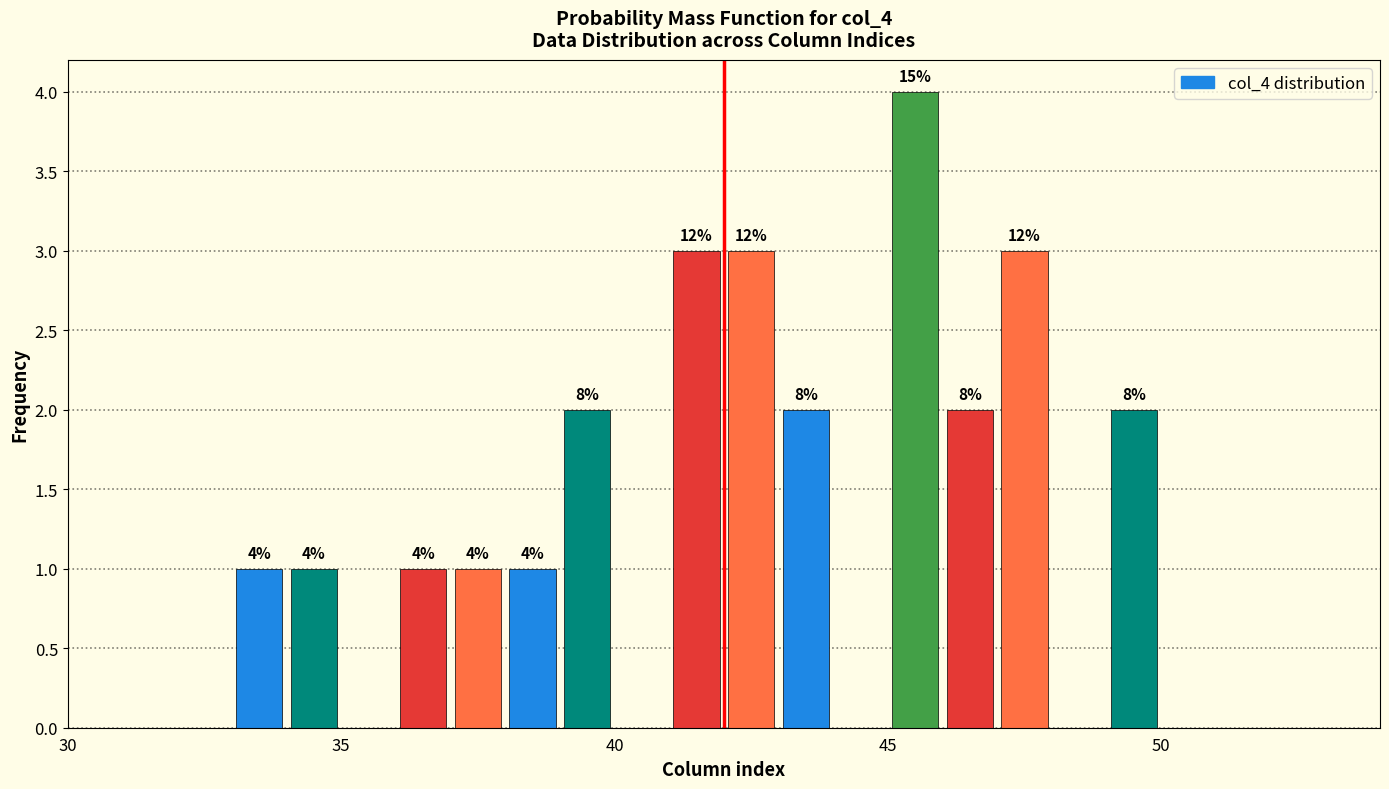

Around what value on the x-axis is the tallest bar? Give the approximate position of its centre, as read against the axis.

45.5